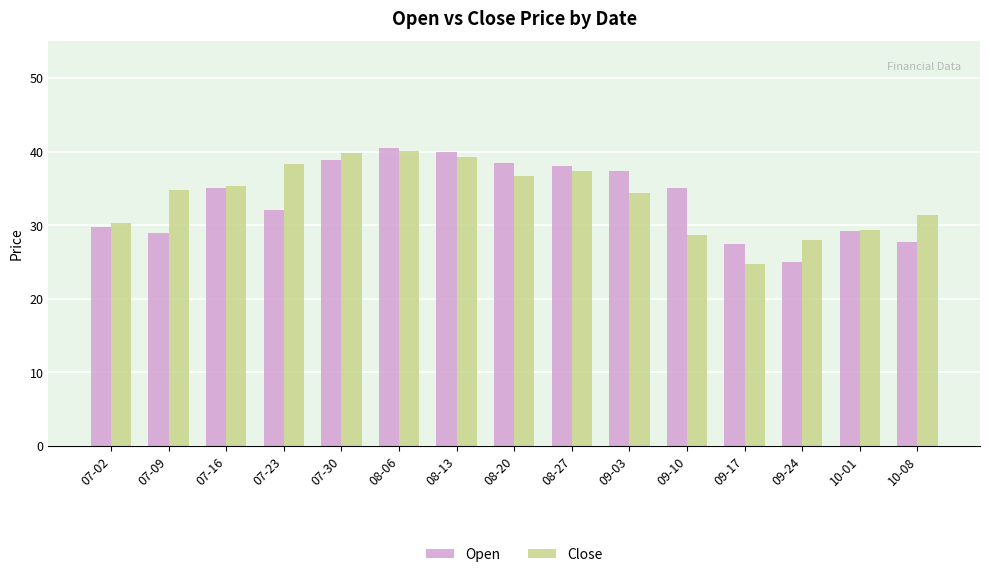

Does the chart contain stacked bars?

No